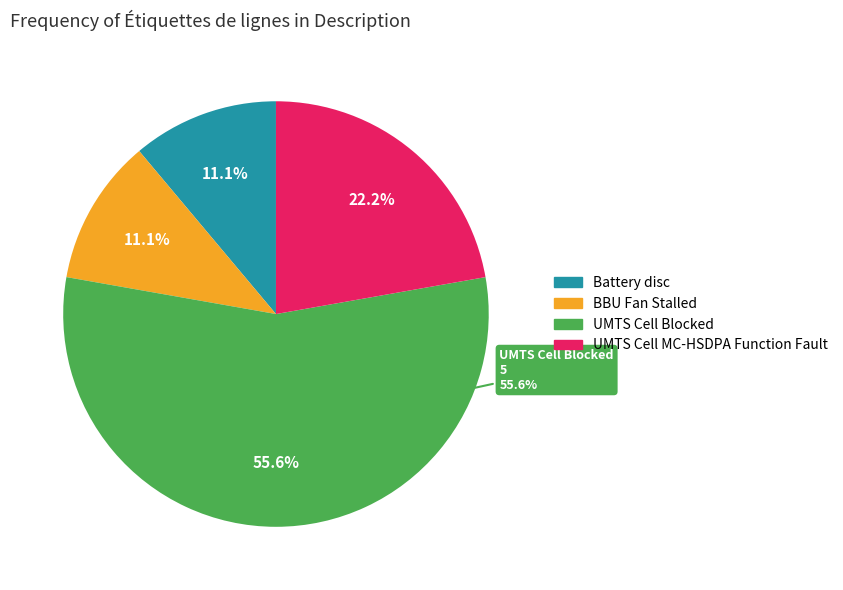

To the nearest percent, what percentage of the pie is Battery disc?

11%